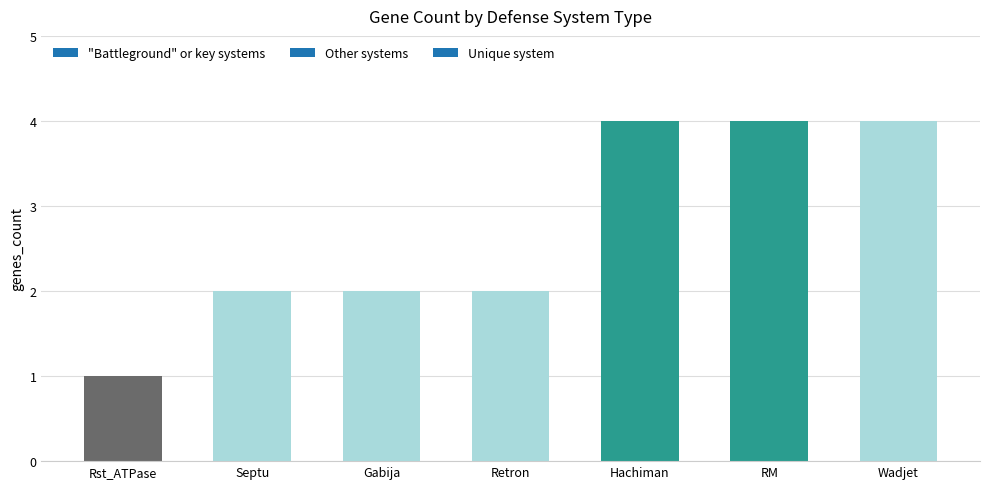

True or false: the data shows 1 at Rst_ATPase.

True